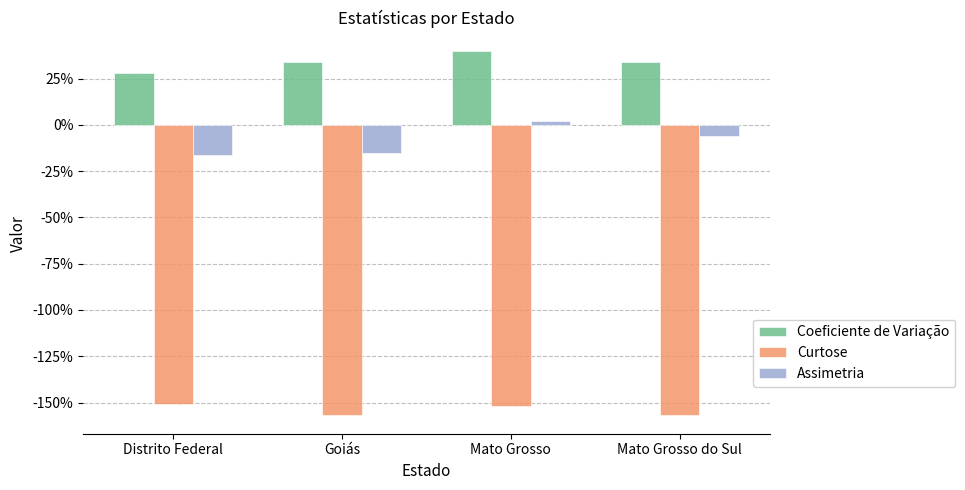

What is the value of the Curtose bar at the 2nd from the left?

-1.6